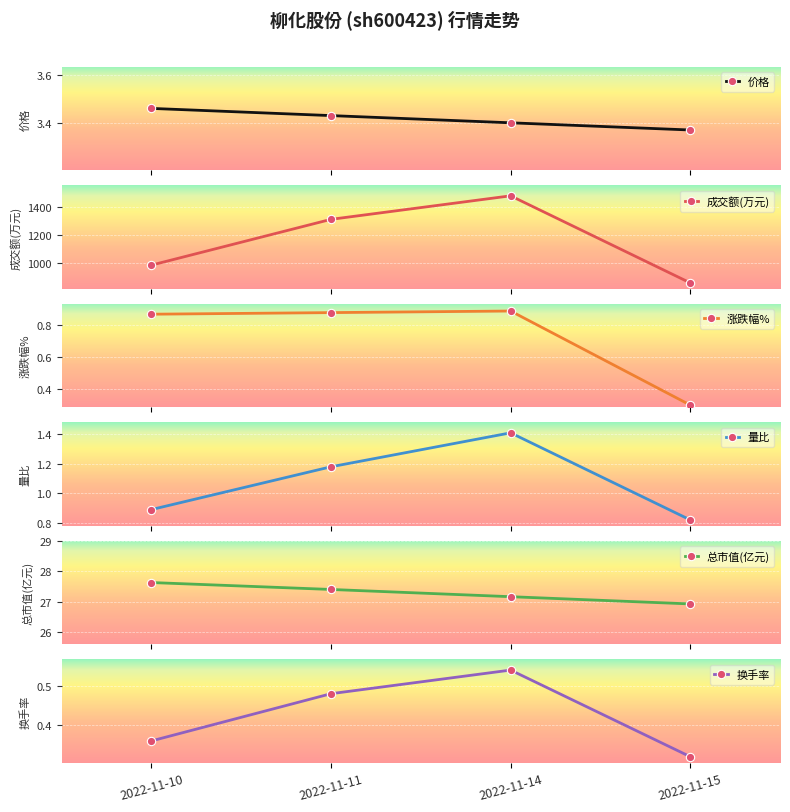

Which series changed the most between 2022-11-10 and 2022-11-11?

成交额(万元)